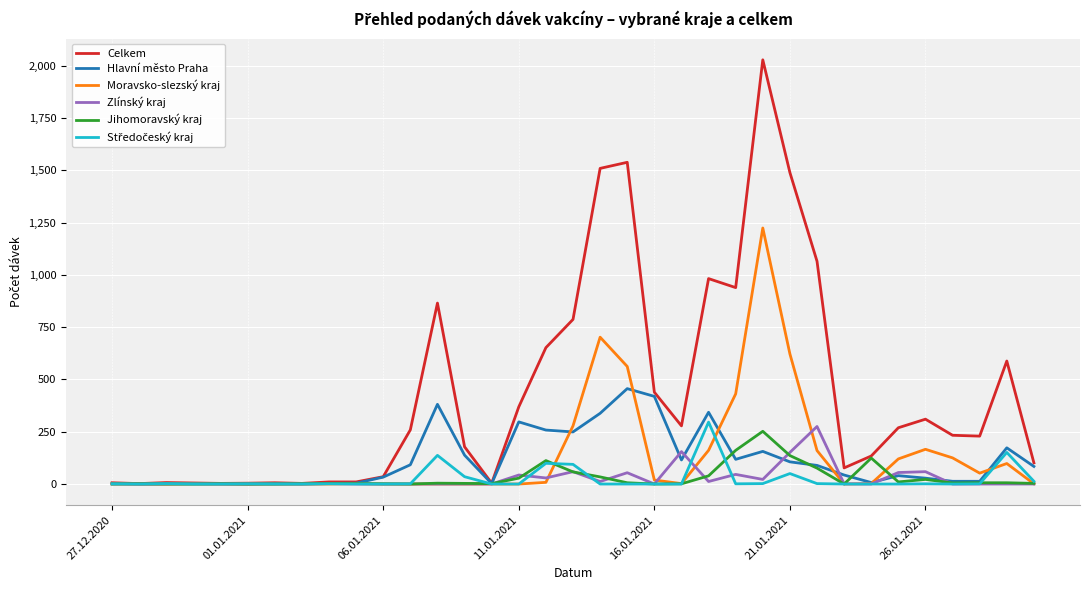

Which series has the largest total across all categories?

Celkem